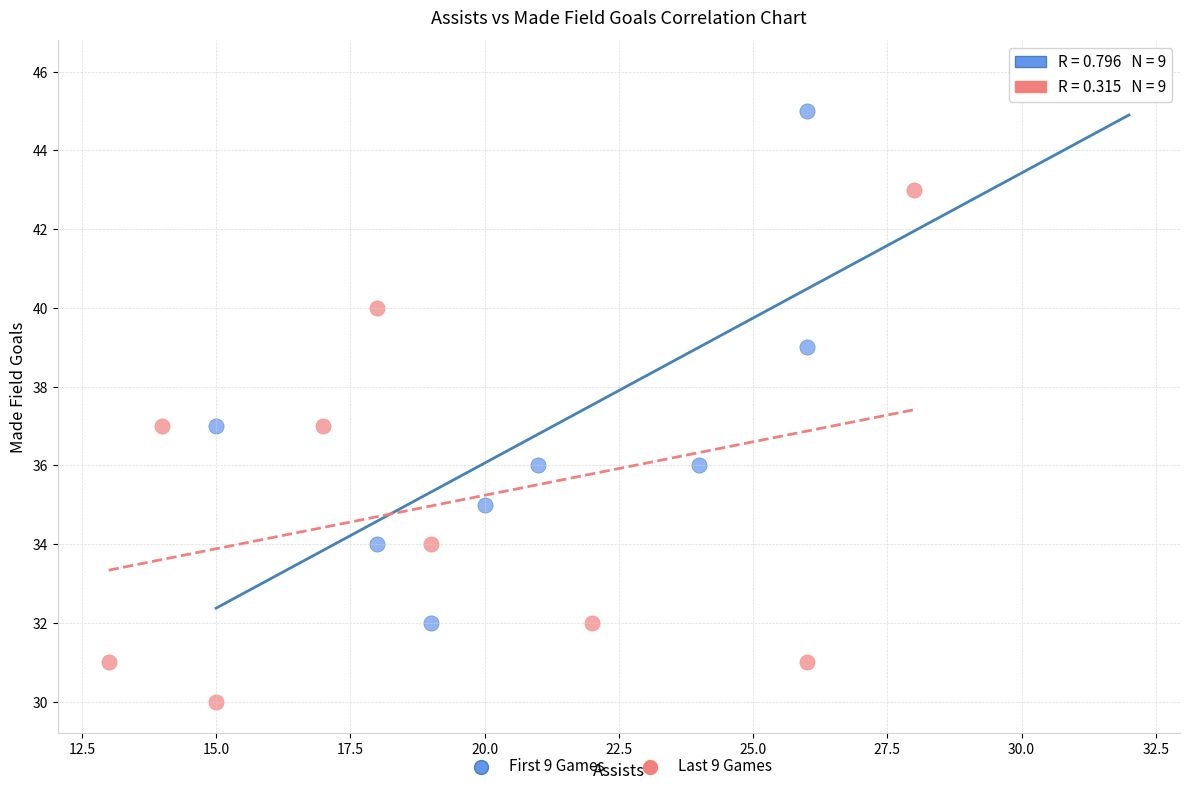

Which series has the largest Y range (max minus min)?

First 9 Games